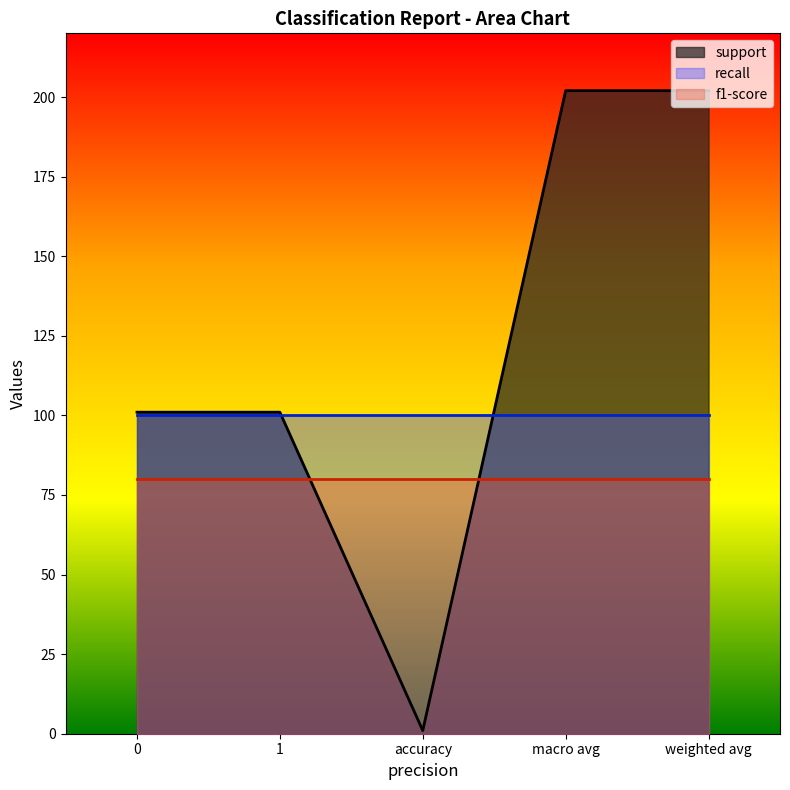

What is the maximum value for recall?

100